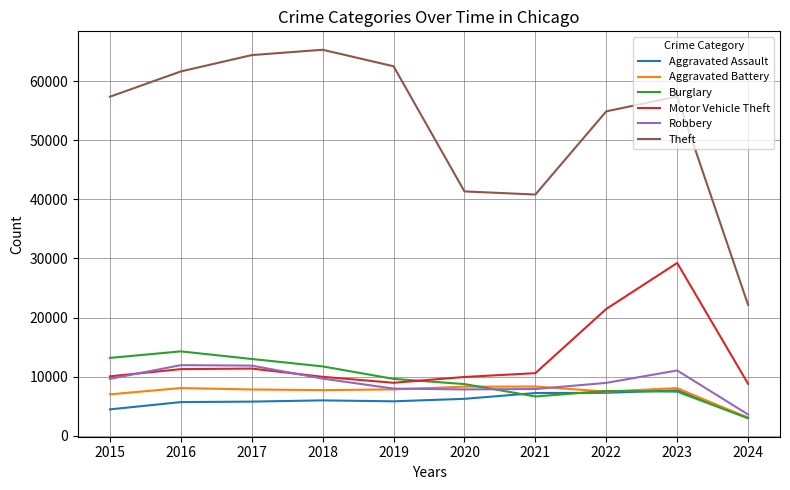

What is the lowest value of the Burglary series?

2972